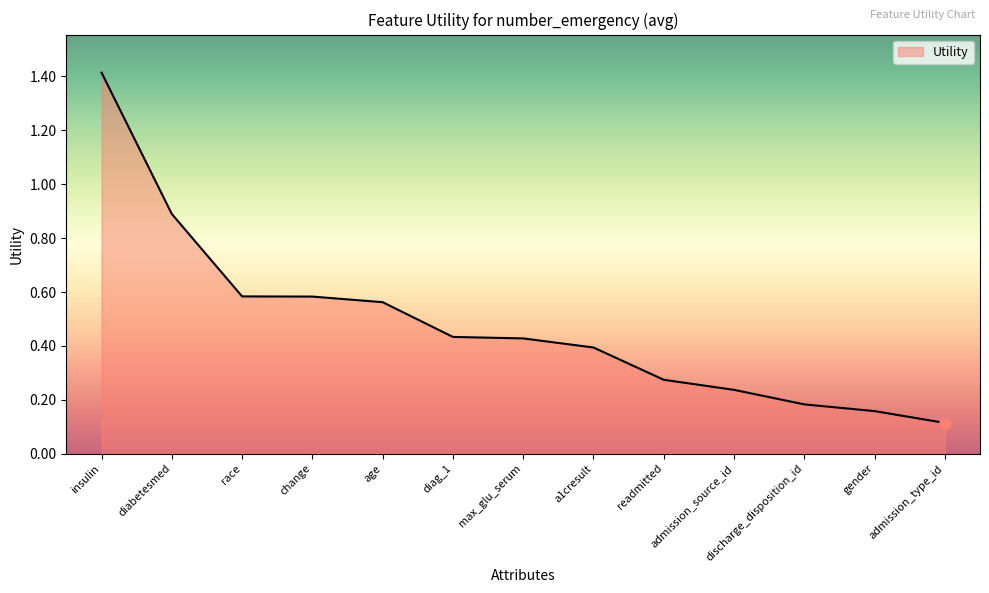

Between age and admission_type_id, which is larger?

age